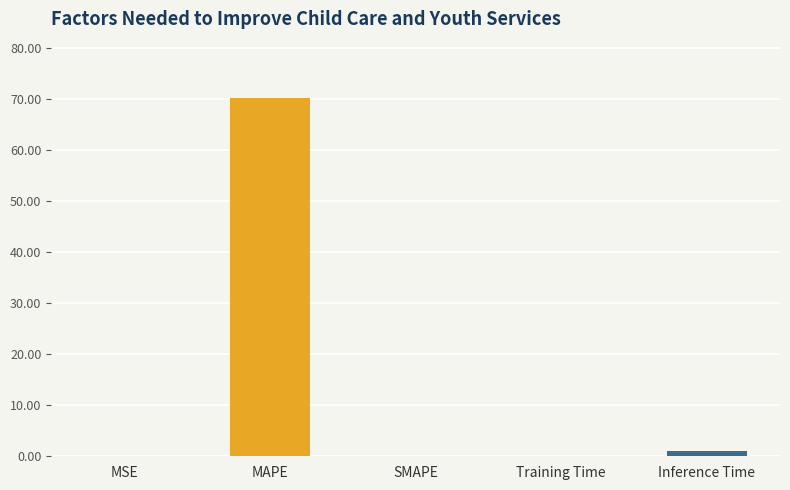

Are the bars horizontal?

No